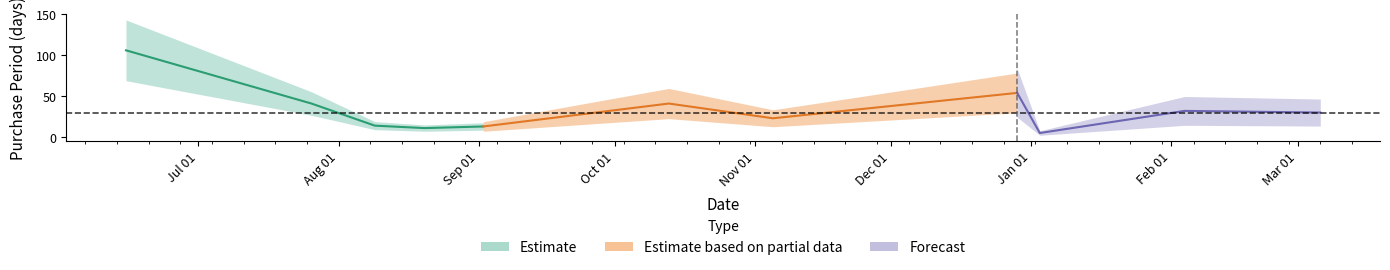

What is the sum of the values at 2016-10-13 and 2016-12-29?

95